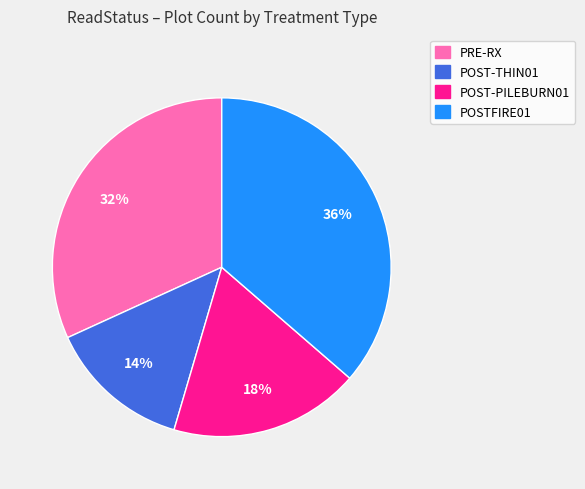

The POSTFIRE01 slice represents 36% of the pie. True or false?

True